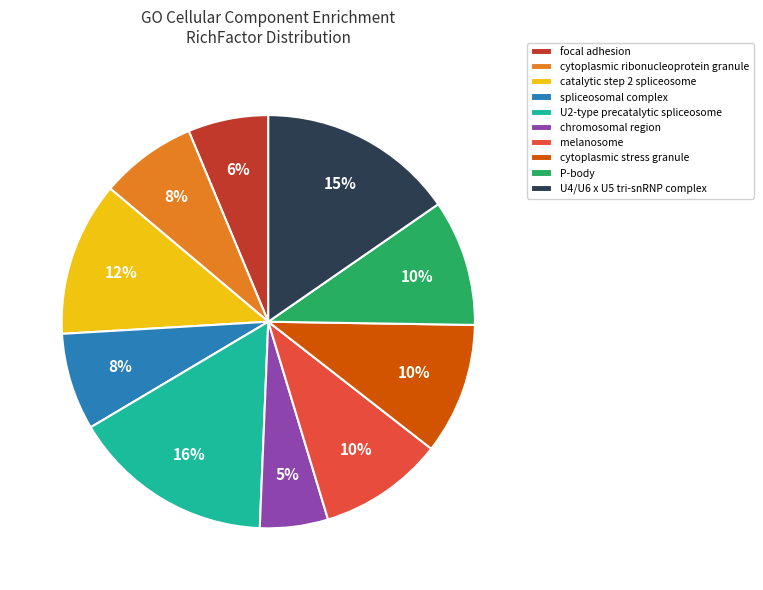

Do catalytic step 2 spliceosome and chromosomal region together represent more than half of the pie?

No